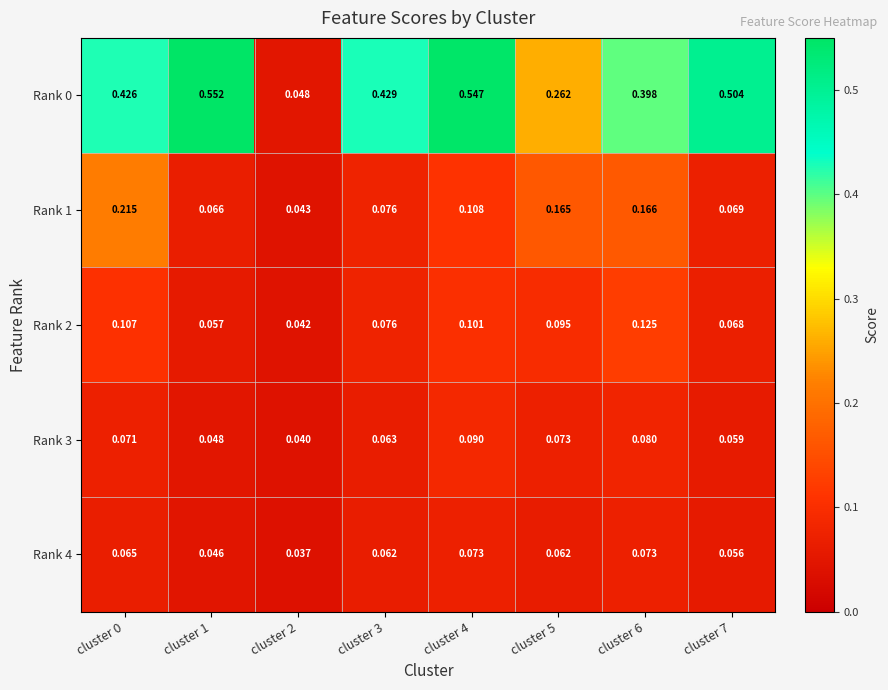

Is the value of Rank 3 at cluster 1 greater than the value of Rank 2 at cluster 0?

No